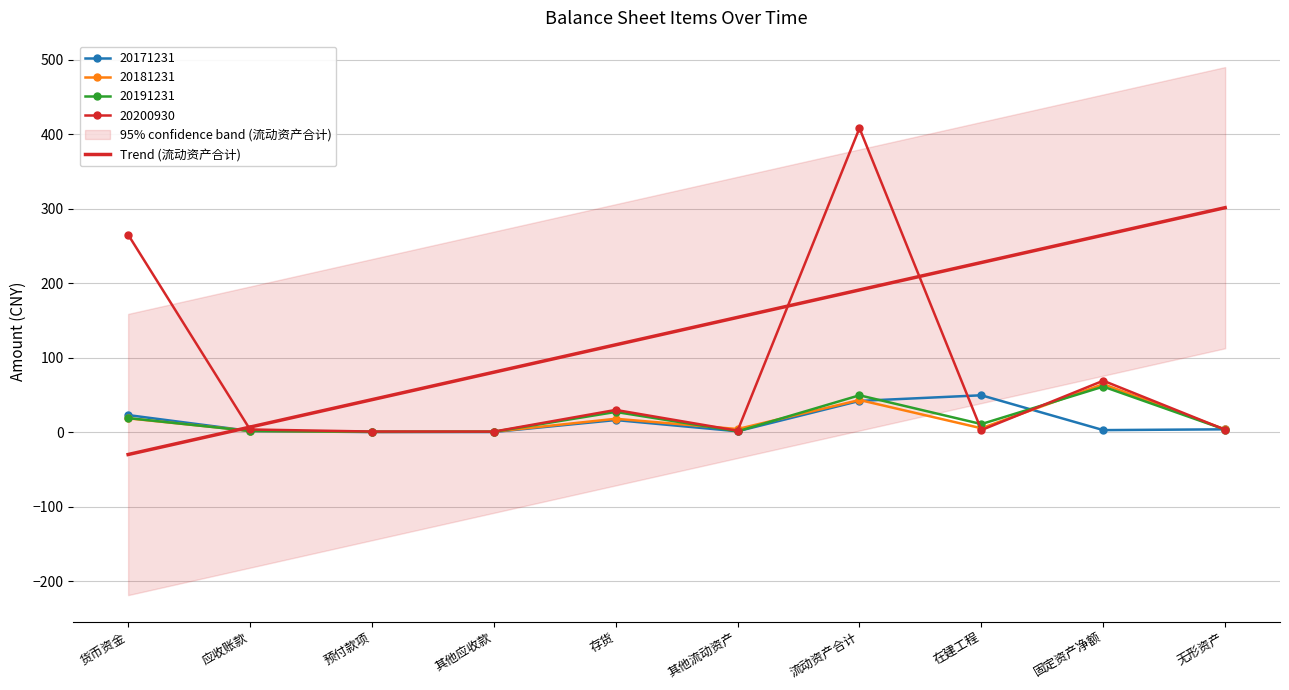

Between 其他应收款 and 无形资产, which series saw the biggest shift?

20171231